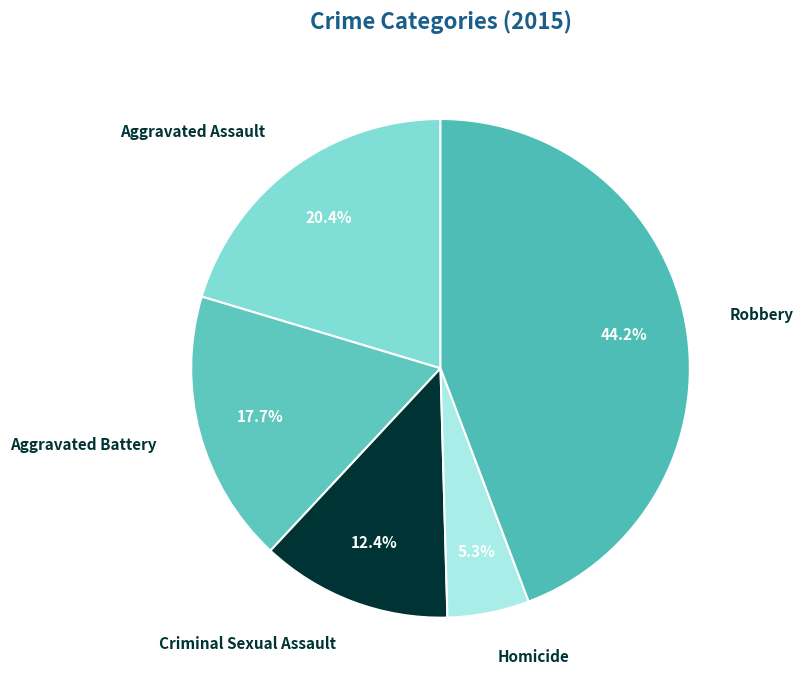

Rank the categories by value from highest to lowest.

Robbery, Aggravated Assault, Aggravated Battery, Criminal Sexual Assault, Homicide